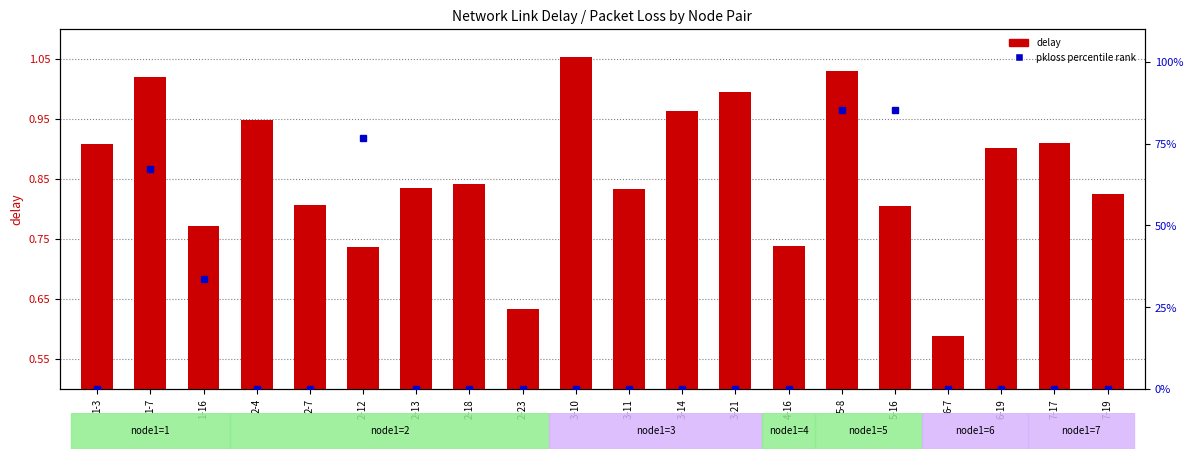

Count the number of categories in the chart.

20